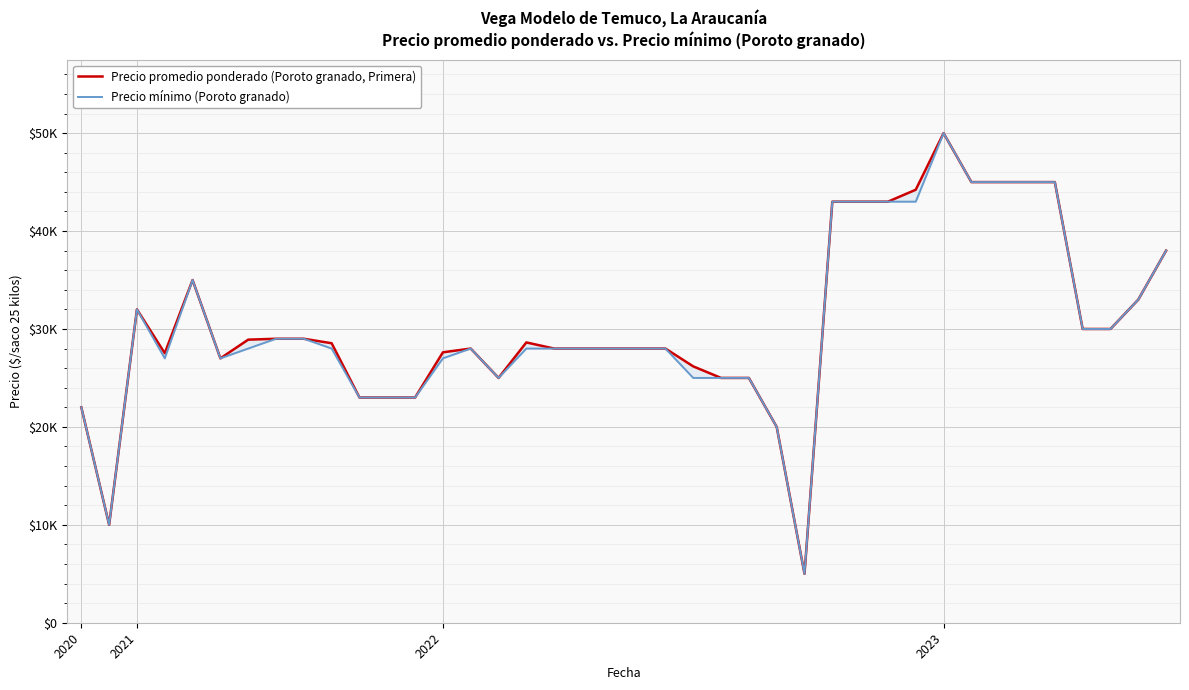

What is the difference between the maximum and second lowest values in the Precio mínimo (Poroto granado) series?

40000